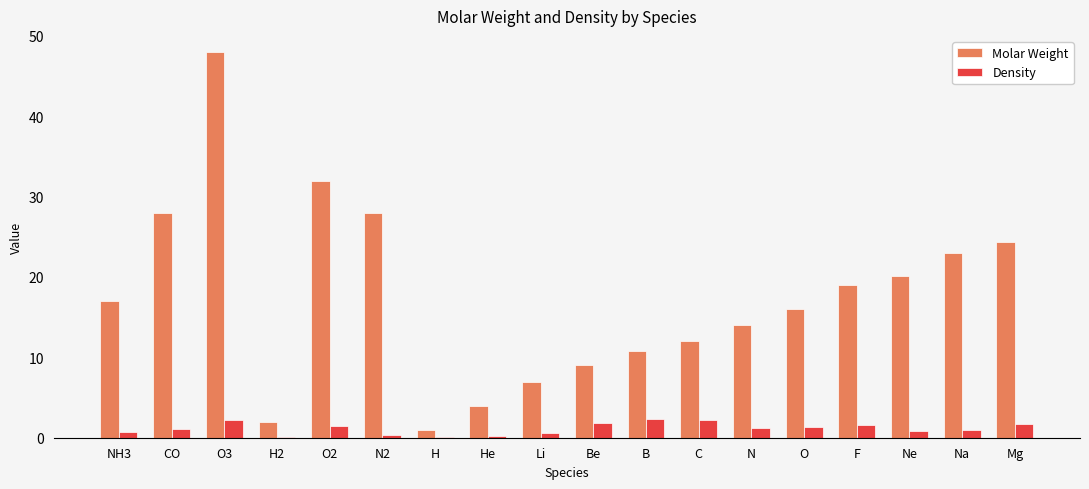

Which label corresponds to the largest value in the chart?

O3